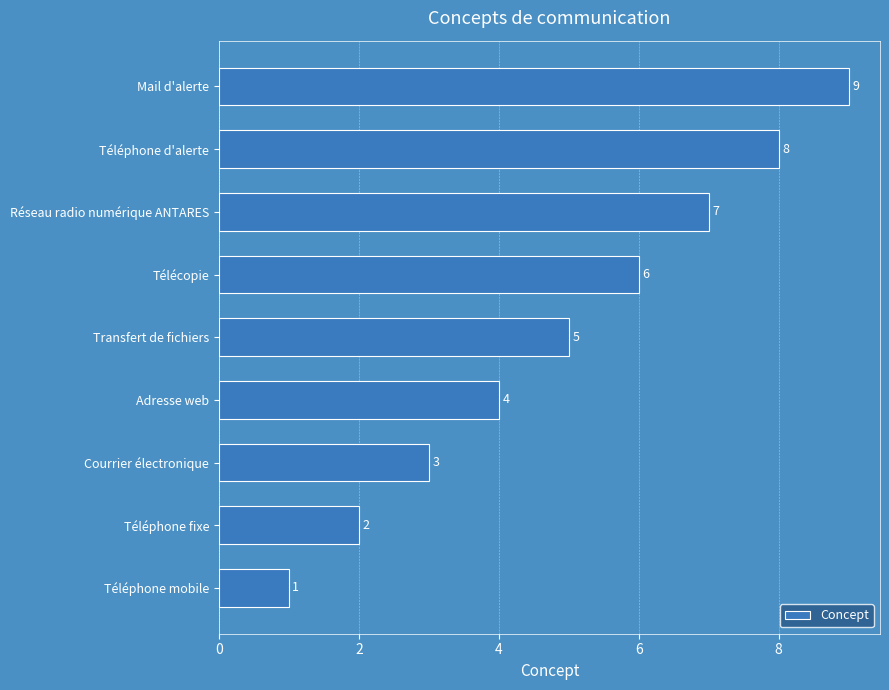

List the labels in order of value, largest first.

Mail d'alerte, Téléphone d'alerte, Réseau radio numérique ANTARES, Télécopie, Transfert de fichiers, Adresse web, Courrier électronique, Téléphone fixe, Téléphone mobile